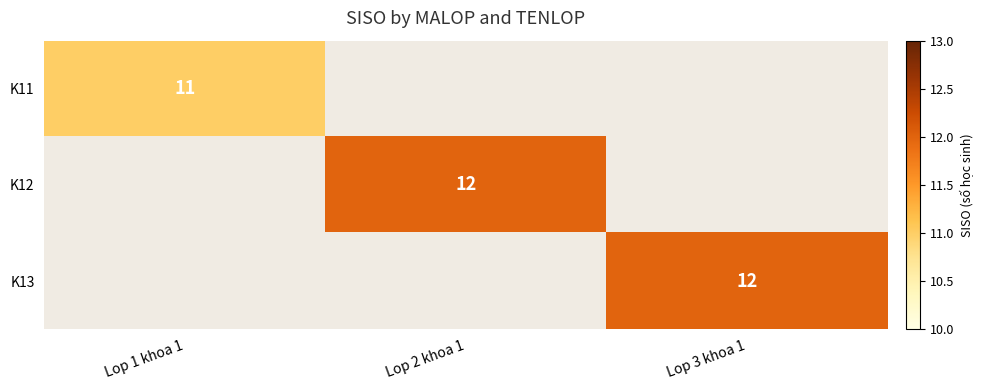

The value of K12 at Lop 2 khoa 1 is 6. True or false?

False